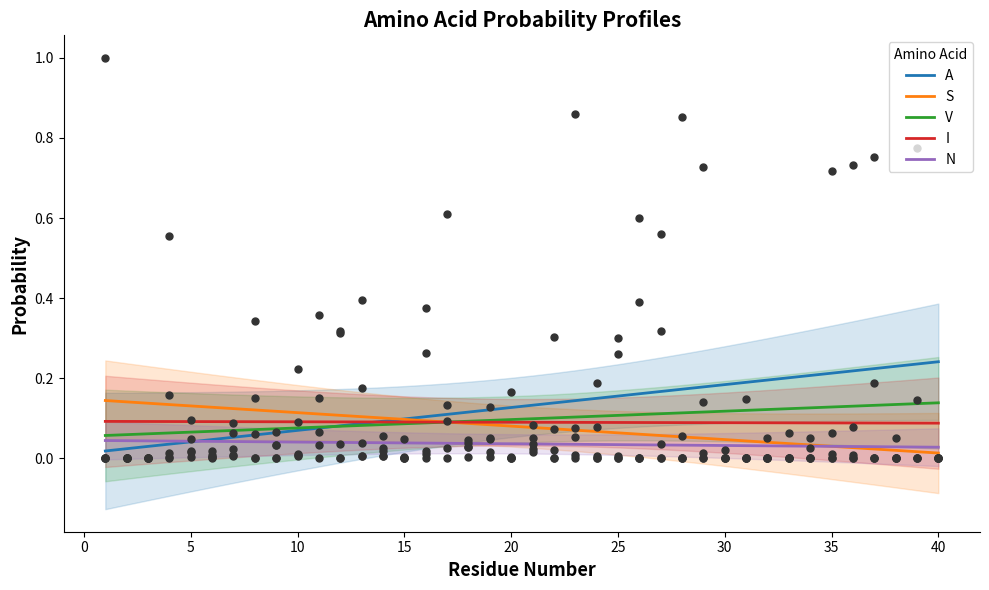

Which series reaches the maximum Y coordinate?

A